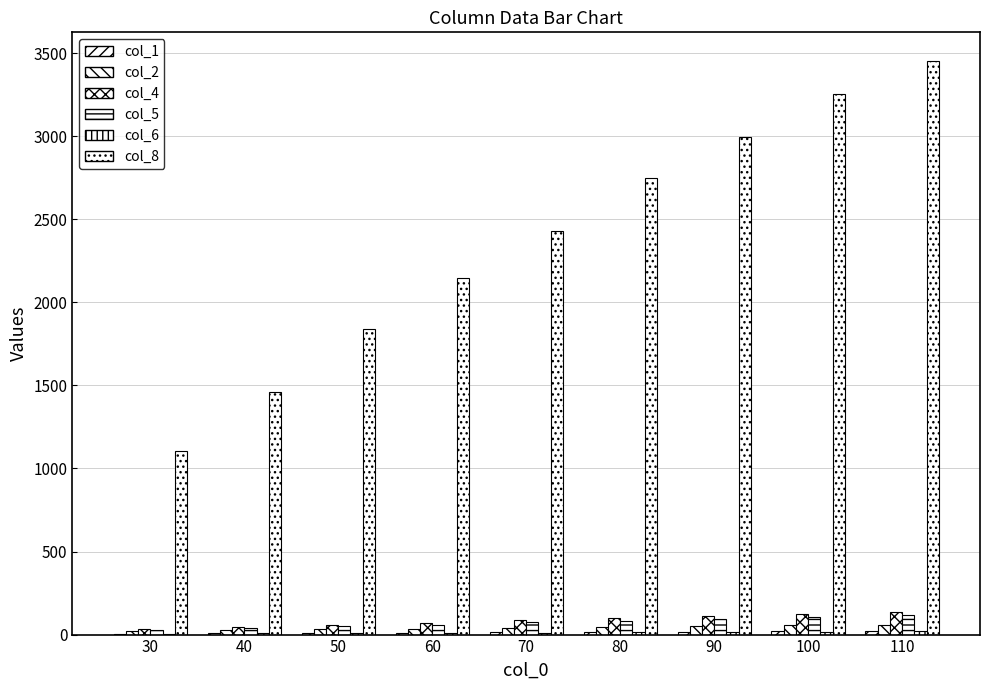

Which has a higher value, 90 or 110?

110